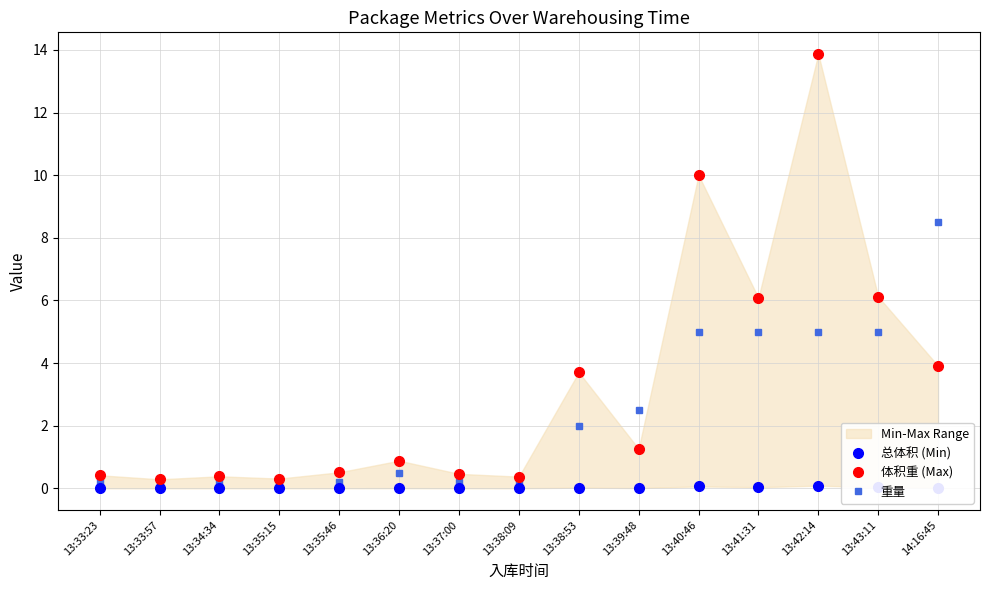

At which label does 总体积 (Min) reach its minimum?

13:33:57